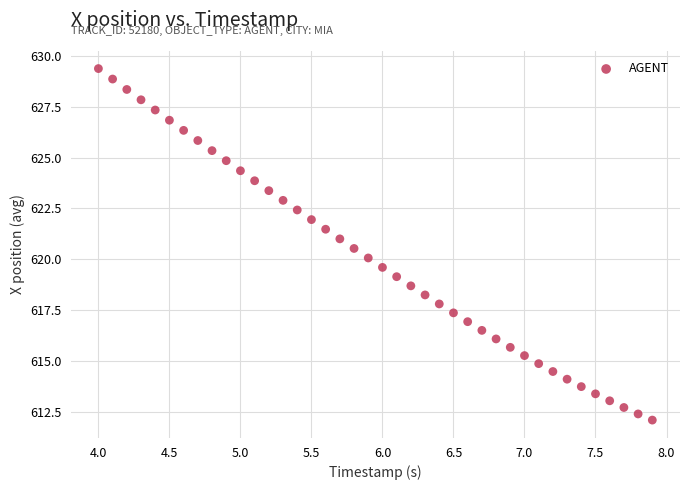

What is the range of X values (max minus min)?

3.9